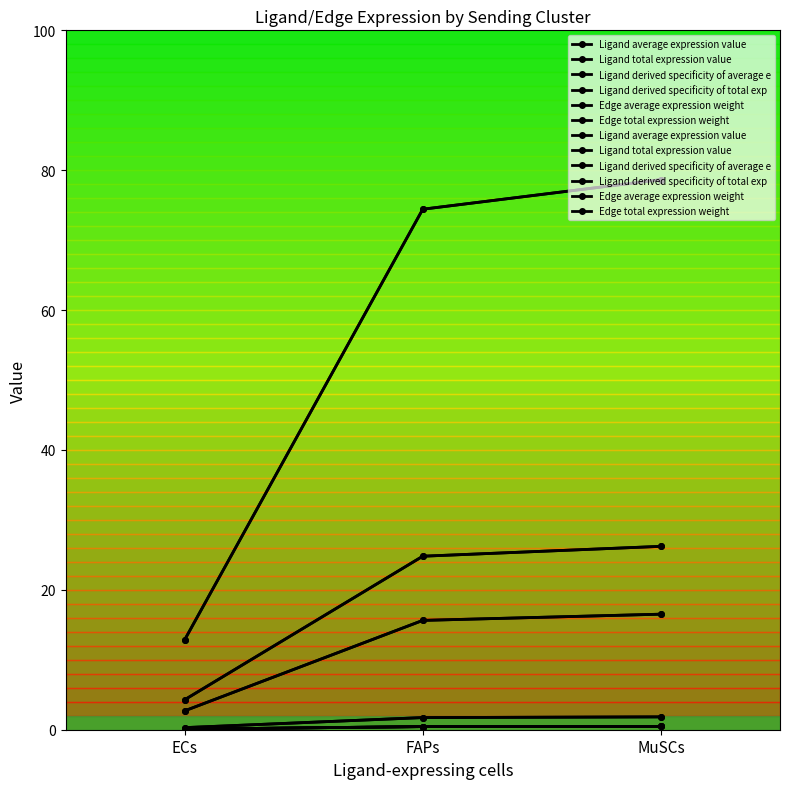

Is it true that Ligand derived specificity of average e equals 0.0 at ECs?

False